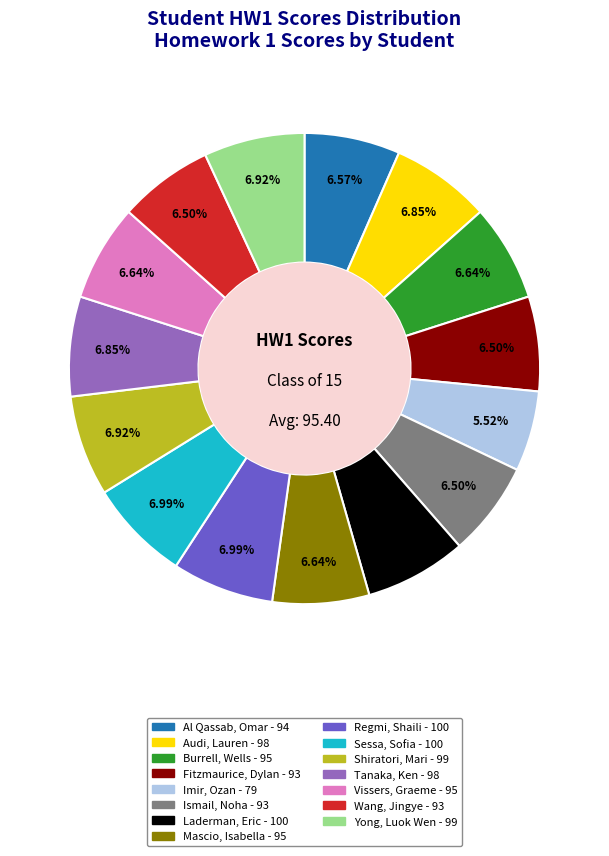

True or false: Yong, Luok Wen accounts for 7% of the total.

True